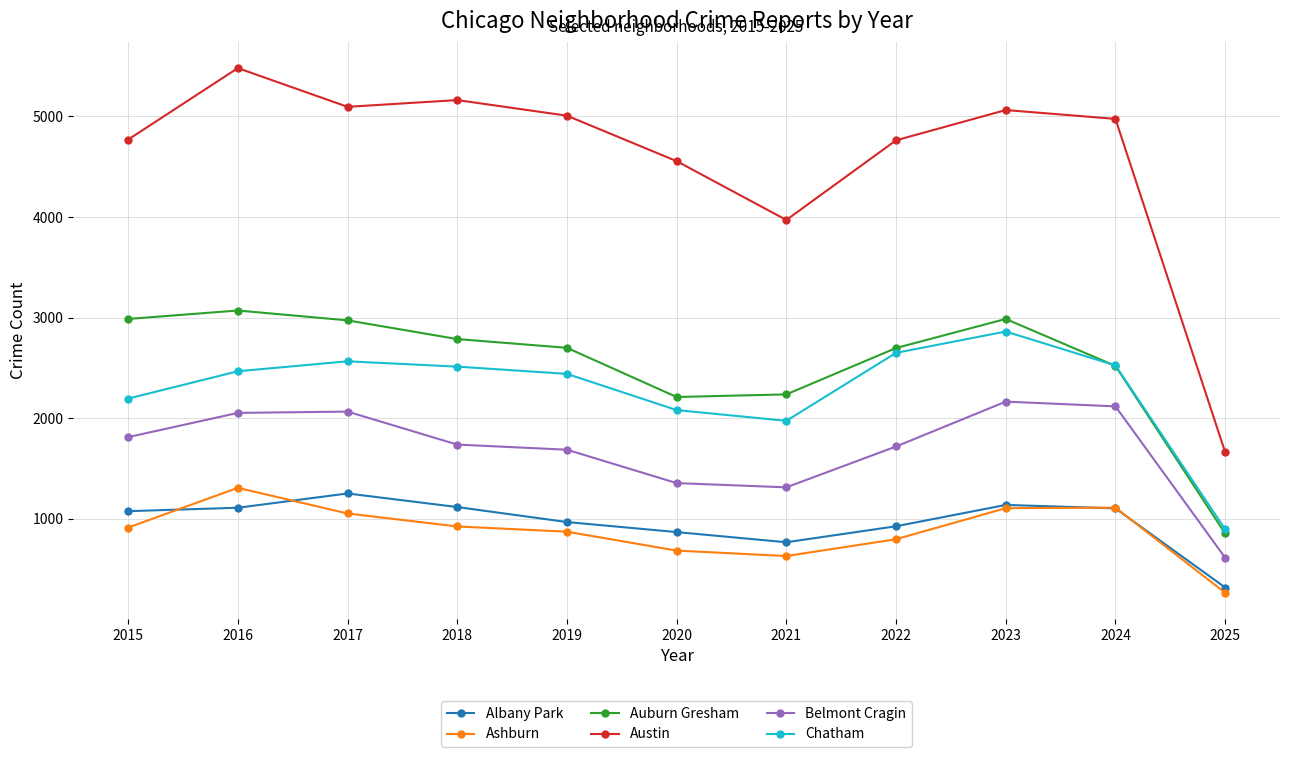

True or false: Belmont Cragin and Chatham cross at least once.

False